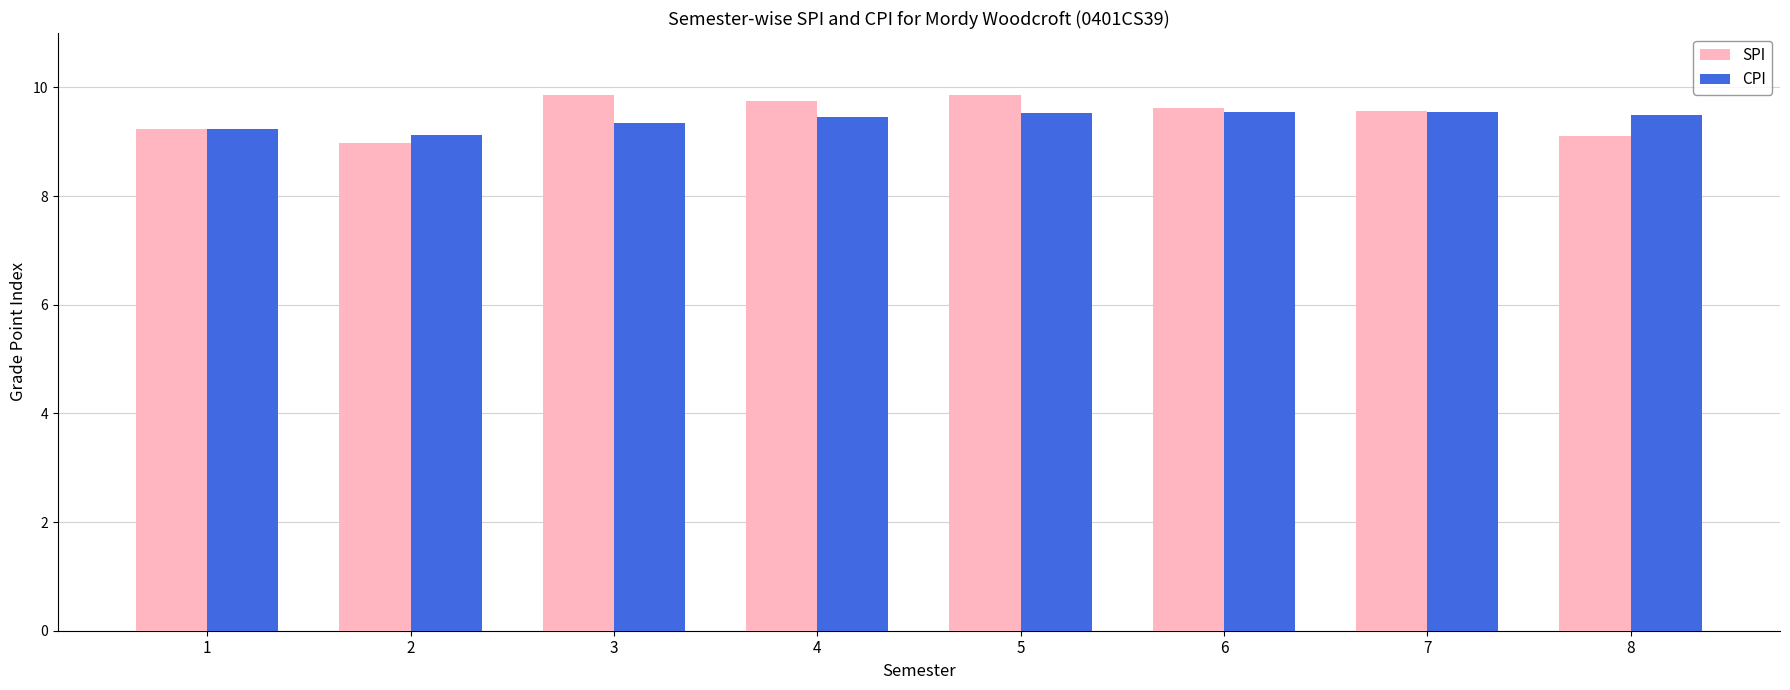

What are all the series names shown in the legend?

SPI, CPI